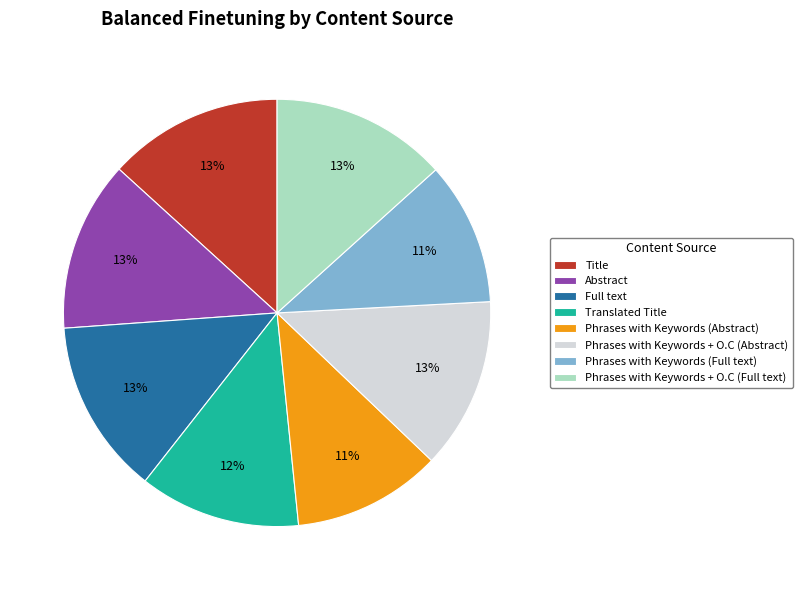

How many slices are in this pie chart?

8